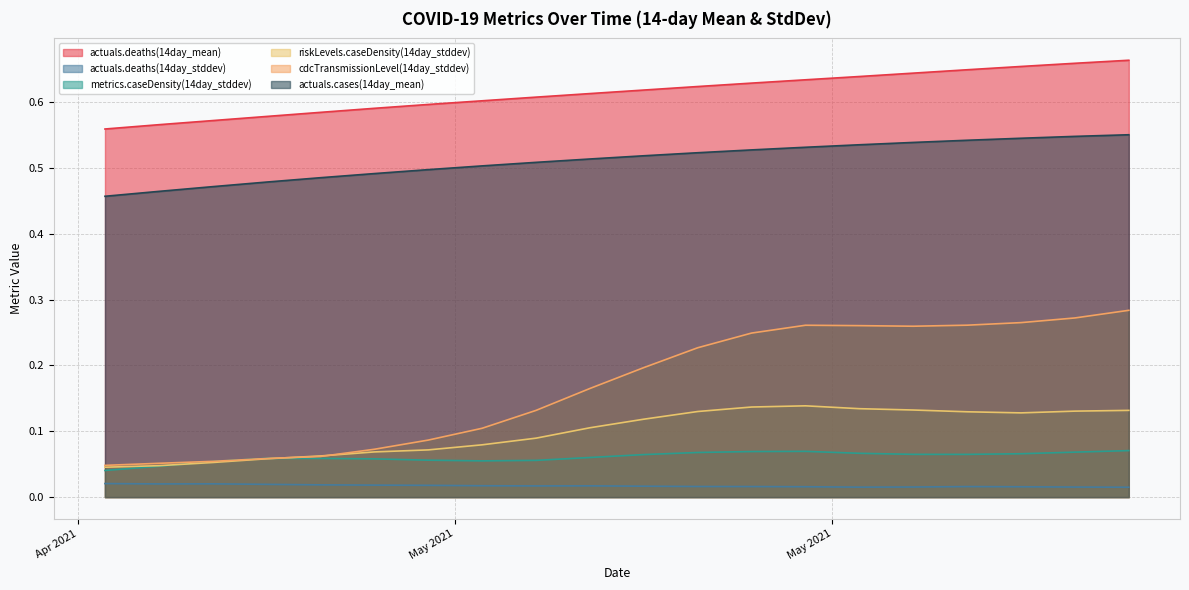

Which label corresponds to the smallest value in the chart?

2021-06-05